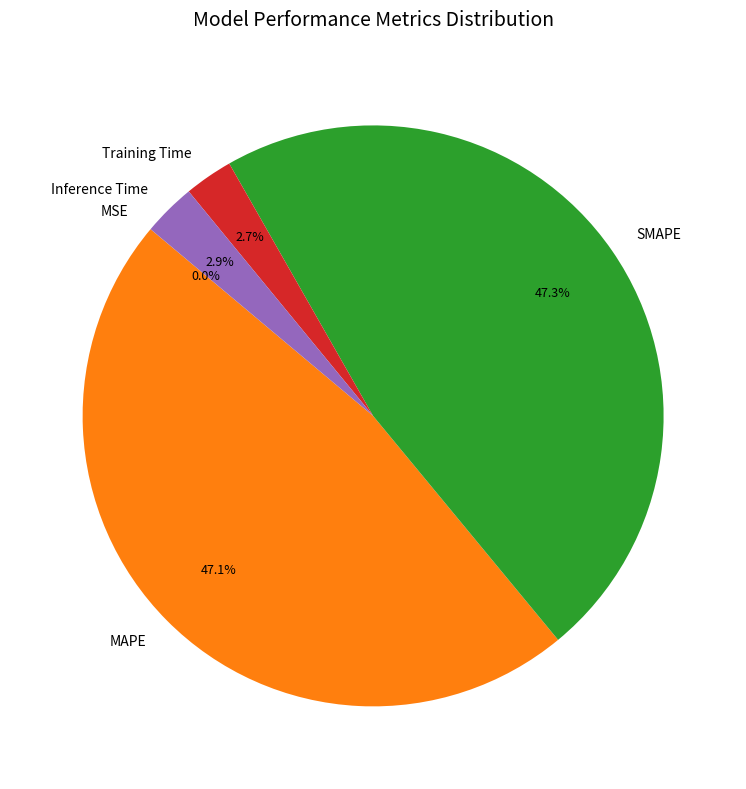

To the nearest percent, what is the combined percentage of Inference Time and SMAPE?

50%